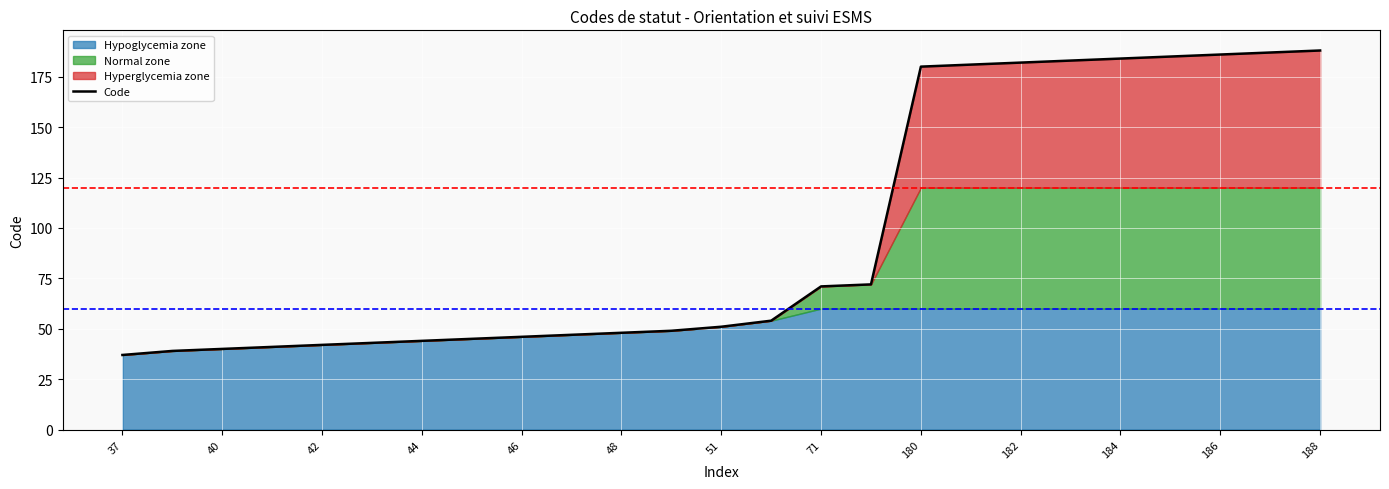

What is the difference between the maximum and minimum values?

151